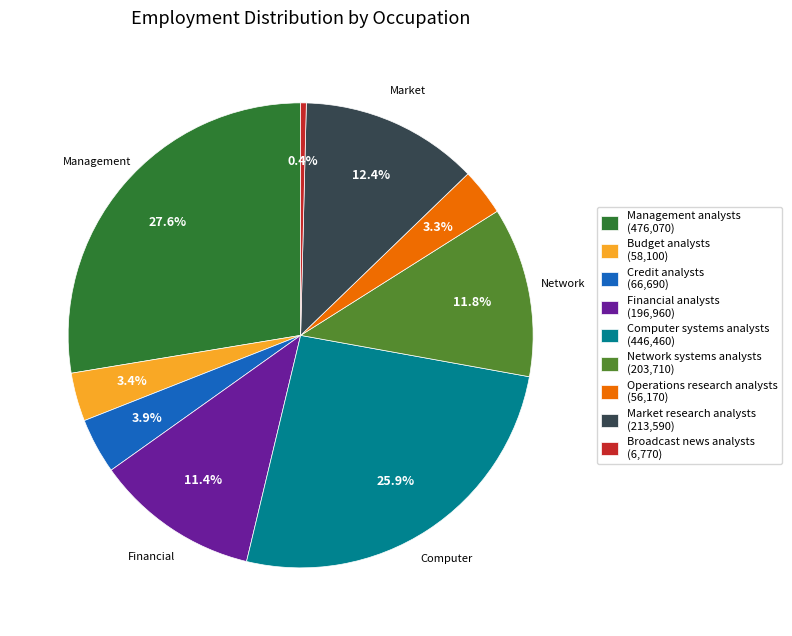

What percentage is NOT represented by Market research analysts?

87.6%